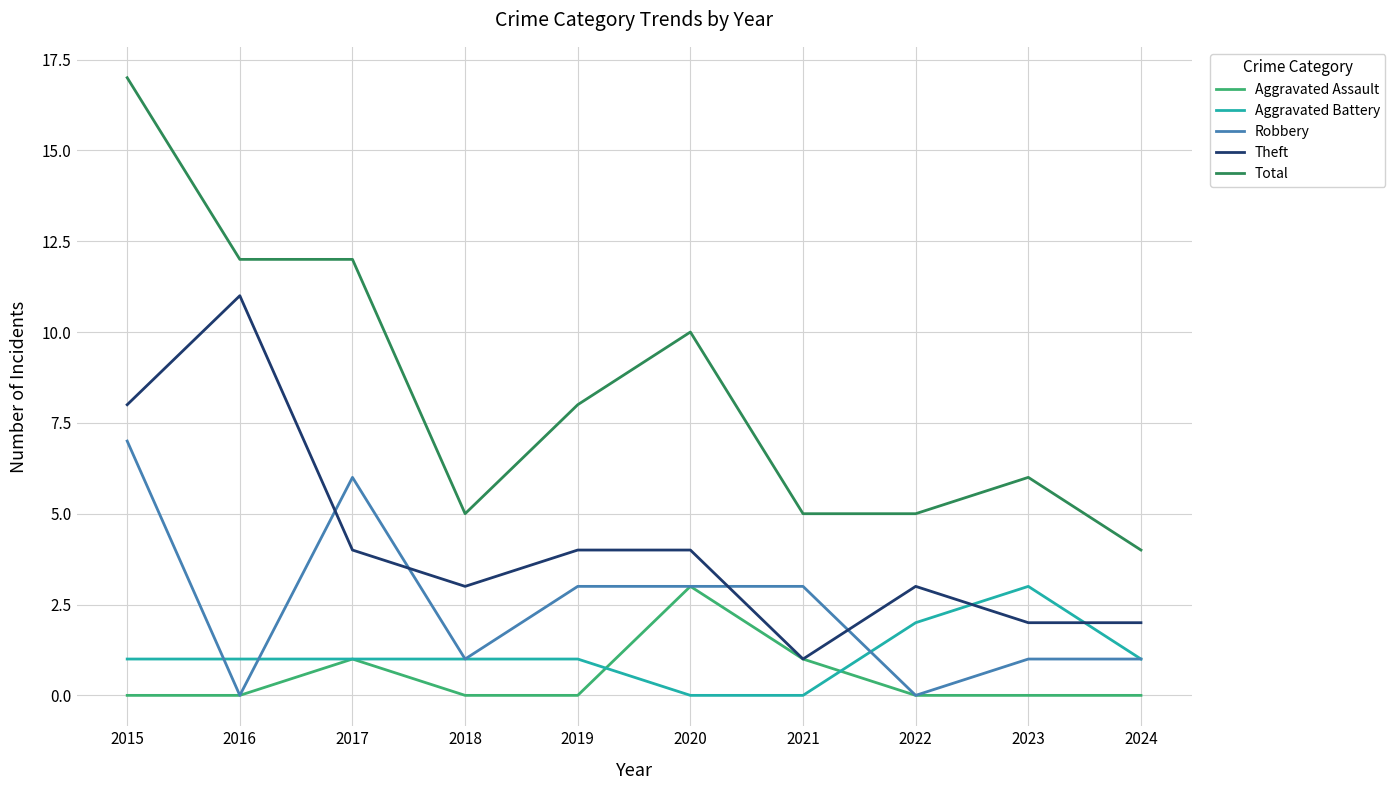

True or false: Total and Robbery cross at least once.

False